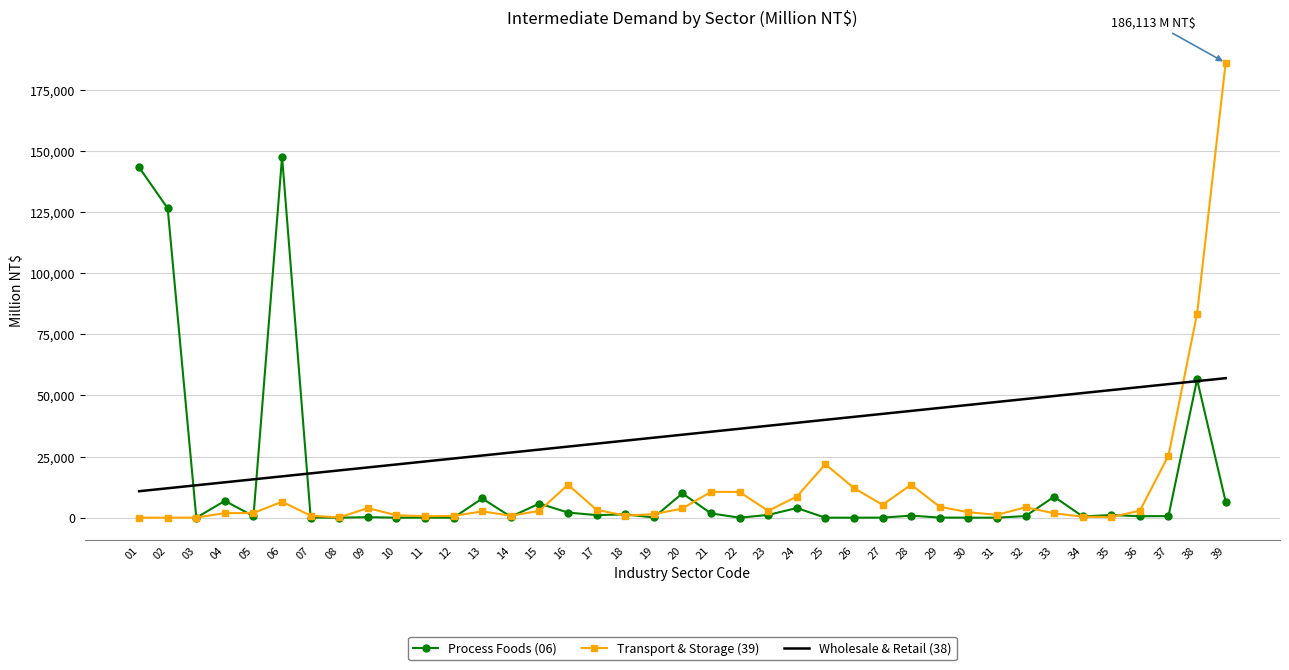

The value of Wholesale & Retail (38) at 22 is 61986.2. True or false?

False